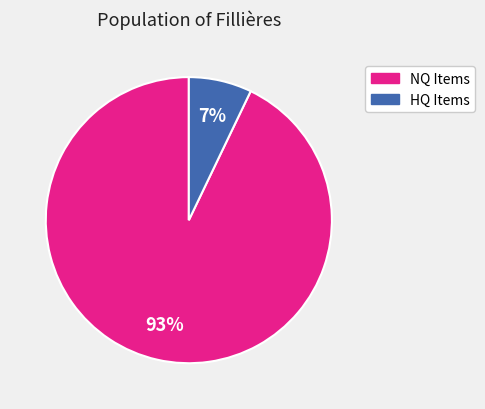

To the nearest percent, what is the average slice percentage?

50%